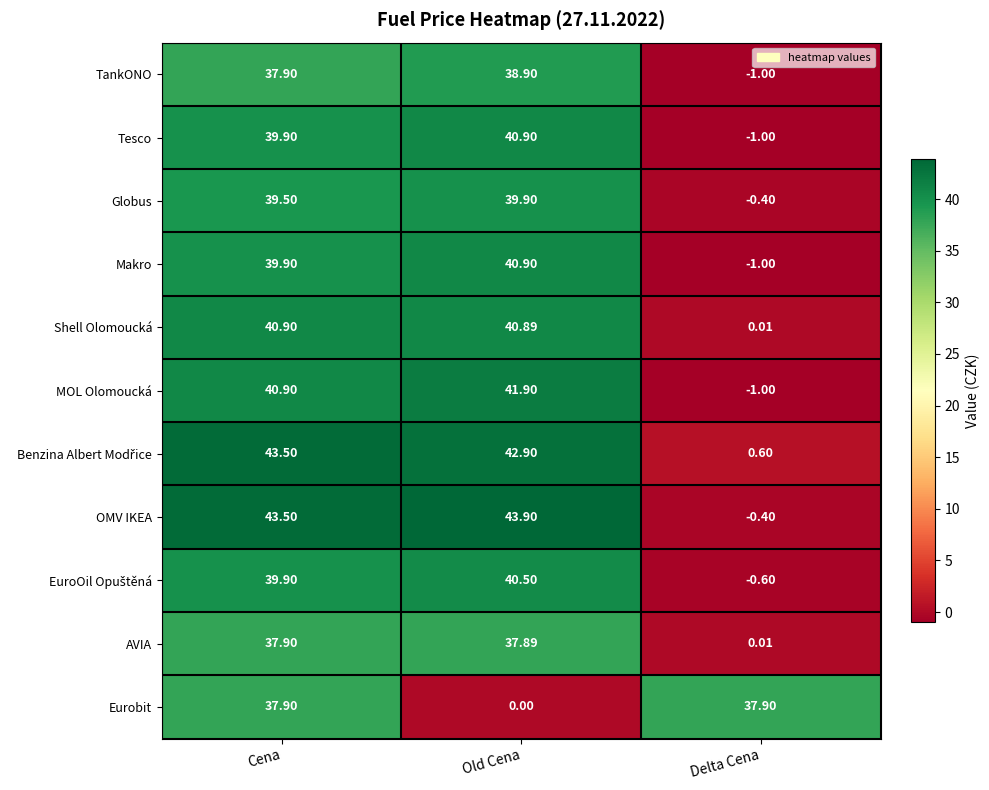

Between Cena and Delta Cena, which series saw the biggest shift?

OMV IKEA